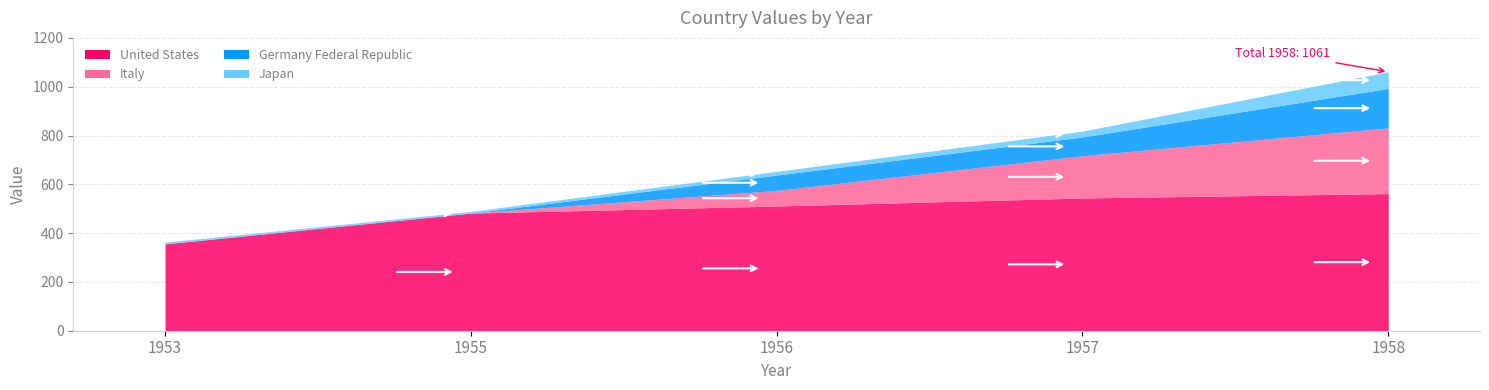

Reading left to right, transcribe all the data shown in this chart.

United States: 356	482	511	544	562
Italy: 0	0	64	173	269
Germany Federal Republic: 0	0	63	77	162
Japan: 7	7	15	24	68